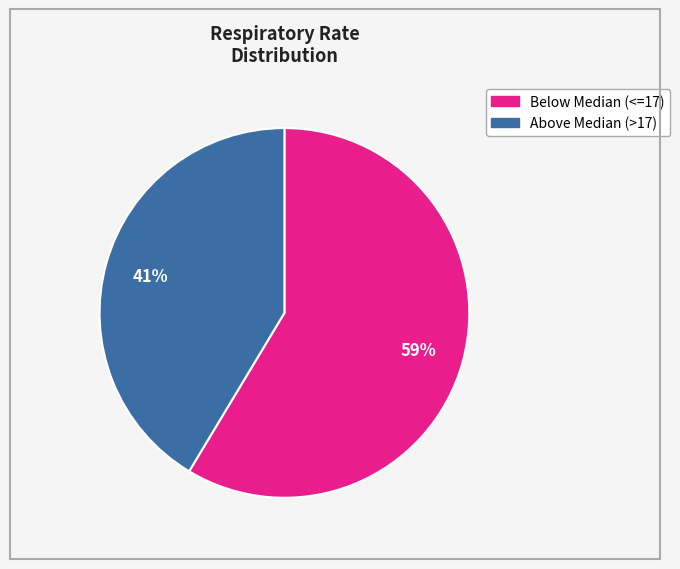

To the nearest percent, what is the average slice percentage?

50%